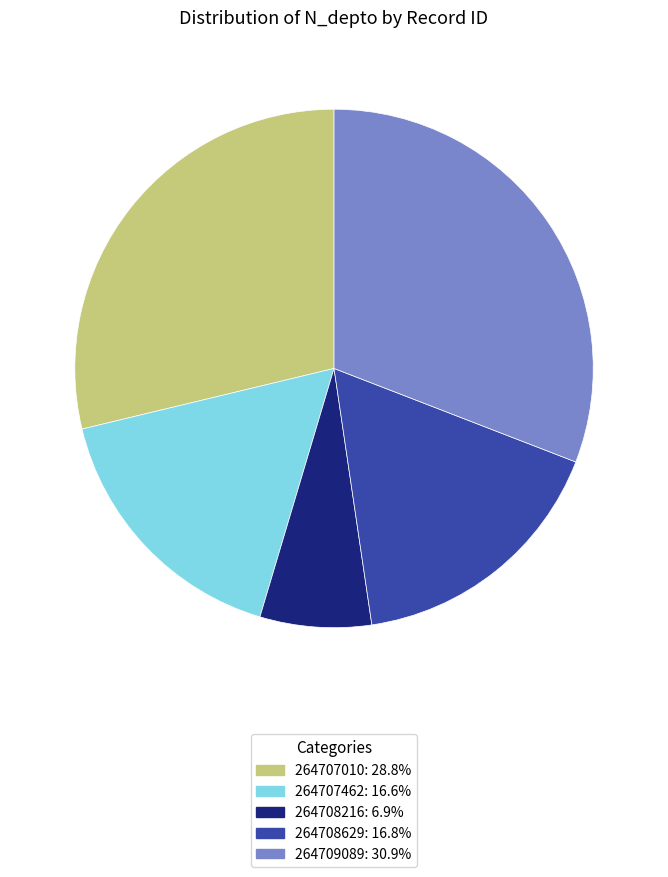

Is there any slice that represents more than half of the pie?

No